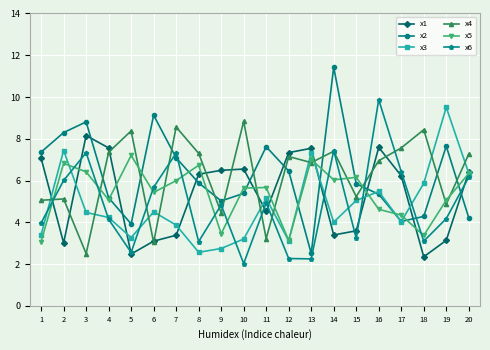

Which series changed the most between 1 and 3?

x6